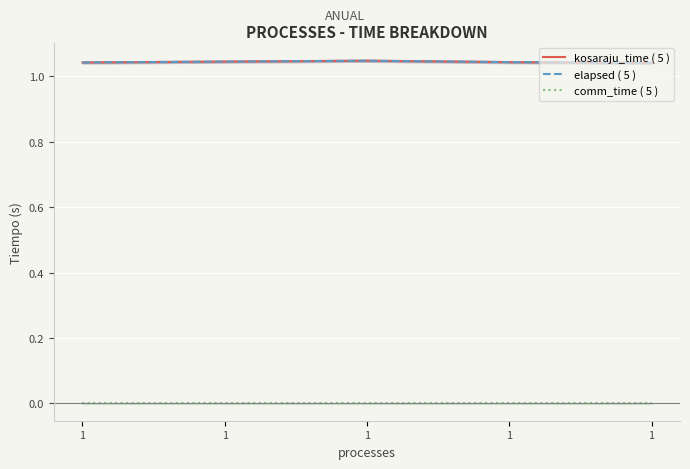

Is this an area chart (filled region under the line)?

No